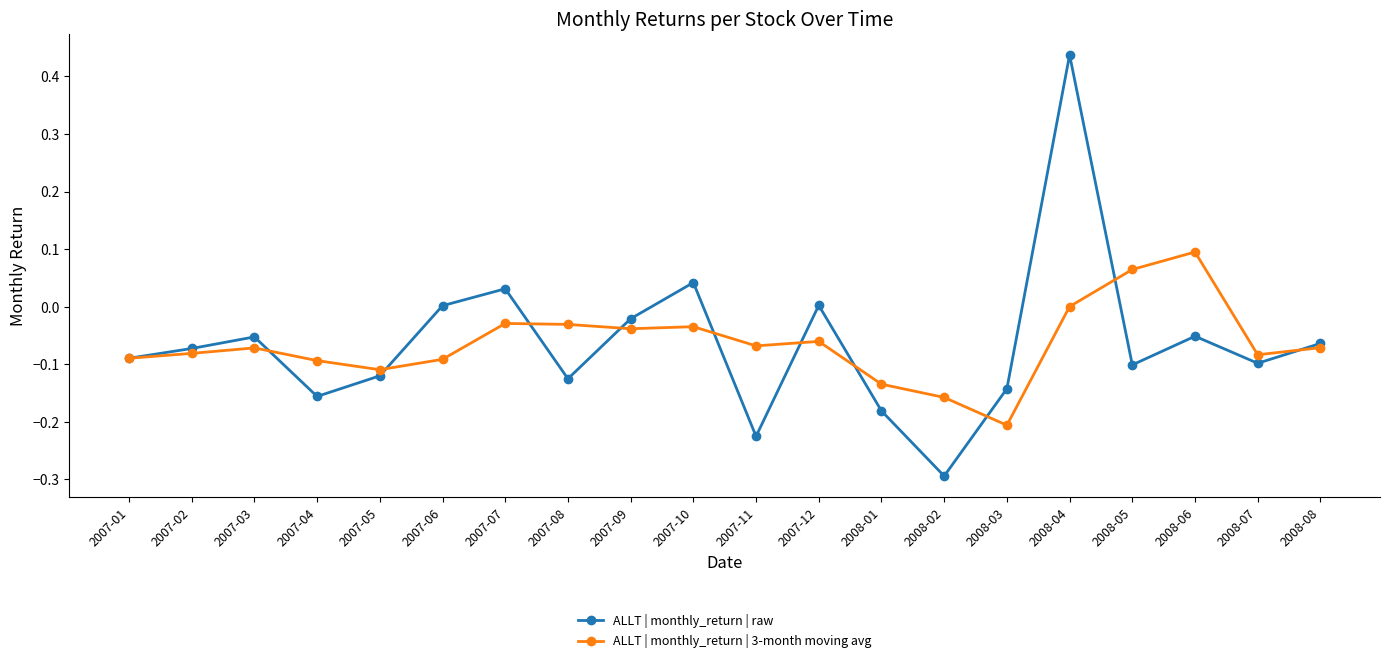

At which category is the sum across all series the highest?

2008-04